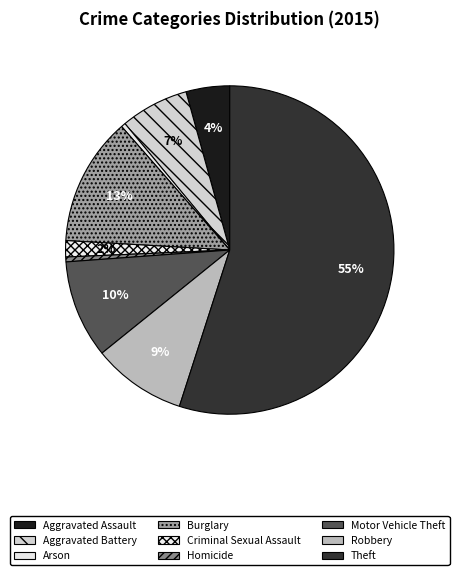

Between Homicide and Theft, which is larger?

Theft